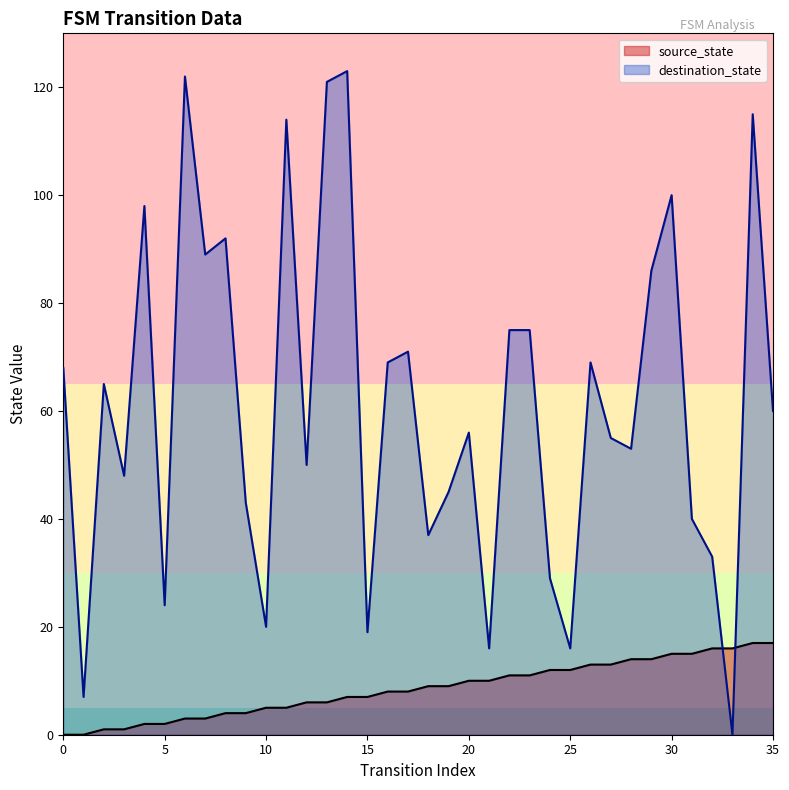

What is the total value across all series at 1?

7